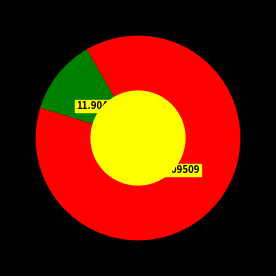

Is there any slice that represents more than half of the pie?

Yes